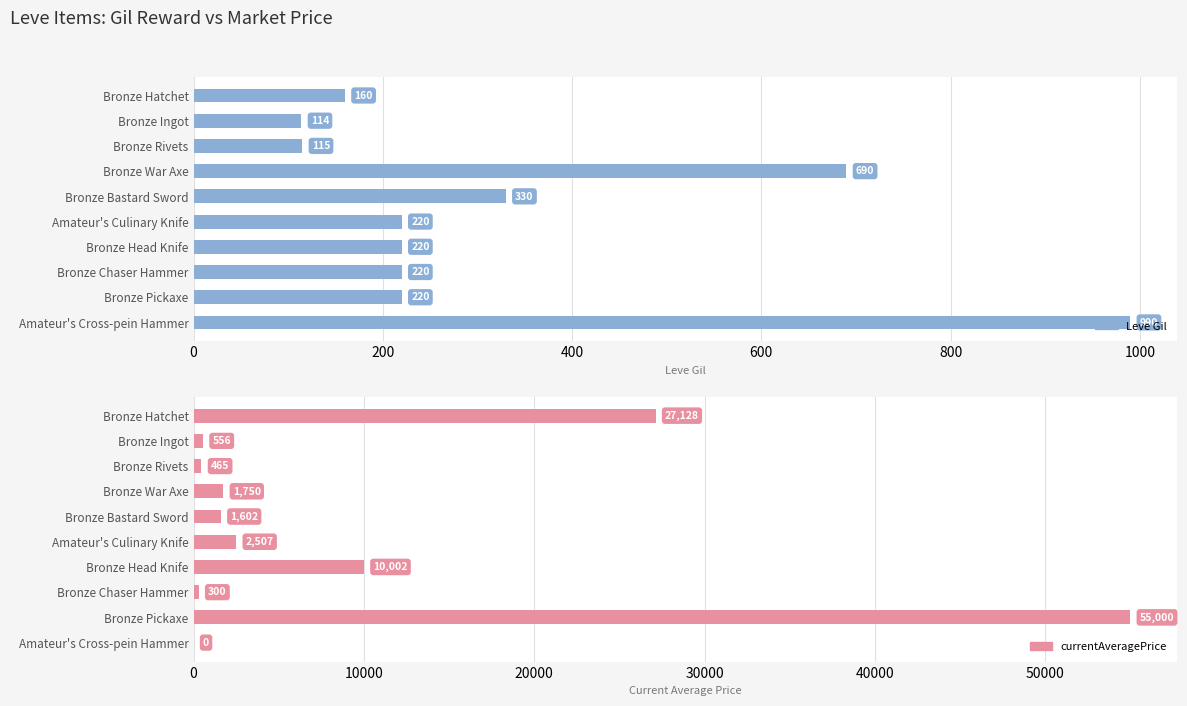

What is the approximate value of currentAveragePrice at Bronze War Axe?

1750.0